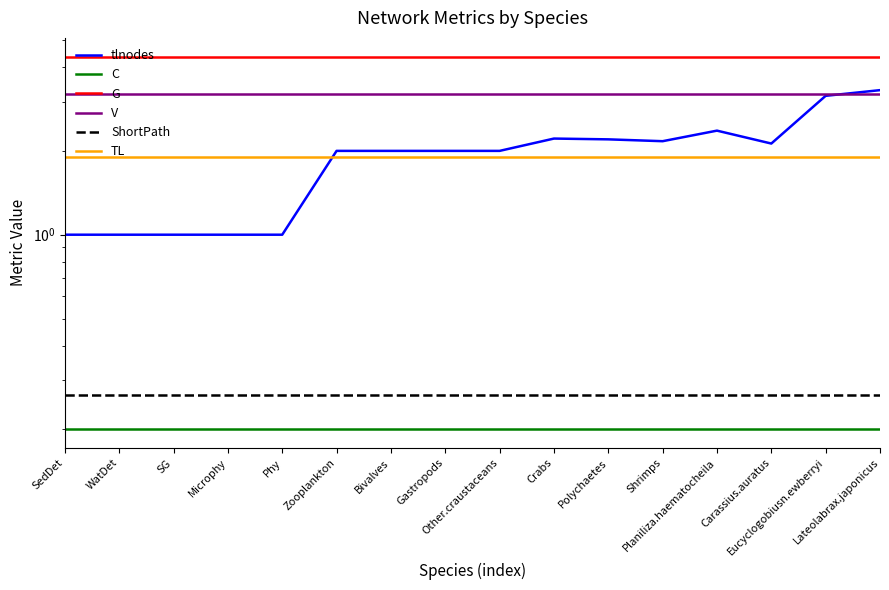

Reading right to left, what are all the values shown in this chart?

tlnodes: 3.3	3.2	2.1	2.4	2.2	2.2	2.2	2.0	2.0	2.0	2.0	1.0	1.0	1.0	1.0	1.0
C: 0.2	0.2	0.2	0.2	0.2	0.2	0.2	0.2	0.2	0.2	0.2	0.2	0.2	0.2	0.2	0.2
G: 4.4	4.4	4.4	4.4	4.4	4.4	4.4	4.4	4.4	4.4	4.4	4.4	4.4	4.4	4.4	4.4
V: 3.2	3.2	3.2	3.2	3.2	3.2	3.2	3.2	3.2	3.2	3.2	3.2	3.2	3.2	3.2	3.2
ShortPath: 0.3	0.3	0.3	0.3	0.3	0.3	0.3	0.3	0.3	0.3	0.3	0.3	0.3	0.3	0.3	0.3
TL: 1.9	1.9	1.9	1.9	1.9	1.9	1.9	1.9	1.9	1.9	1.9	1.9	1.9	1.9	1.9	1.9